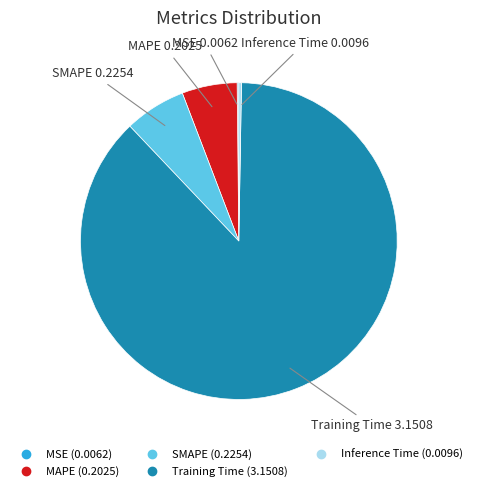

Which slice is the largest?

Training Time